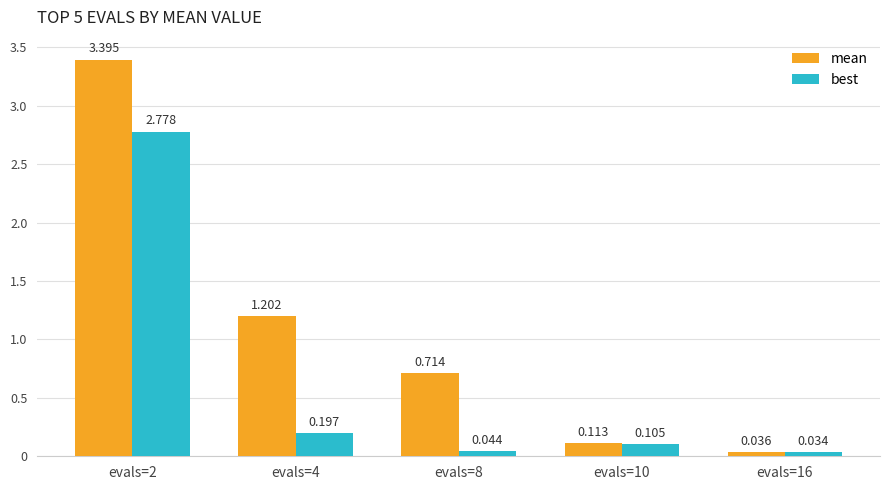

Rank the series by their maximum value, from lowest to highest.

best, mean